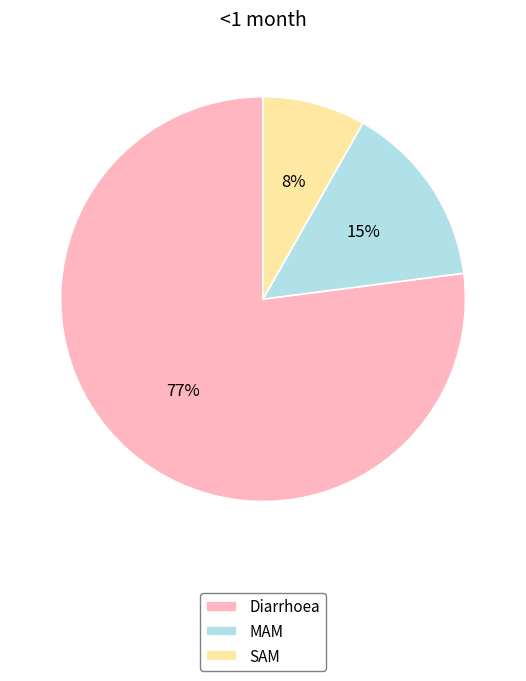

What is the largest slice in the pie chart?

Diarrhoea